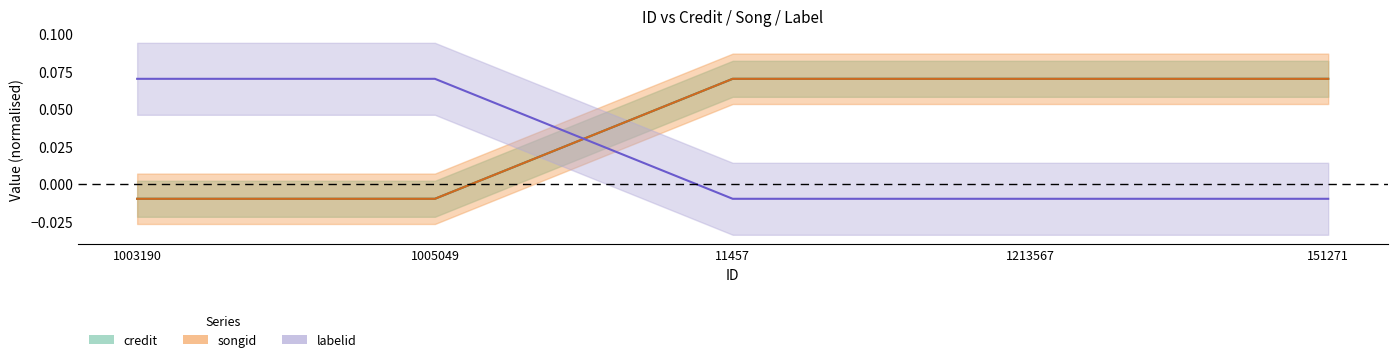

True or false: songid has more than 2 points higher than both neighbors.

False